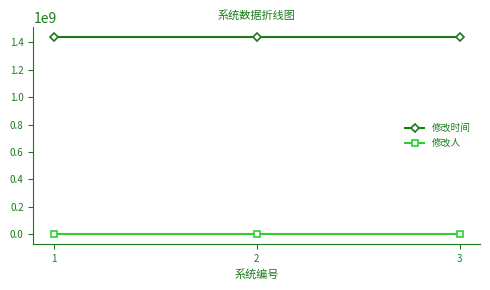

List the series in order of their peak value, lowest first.

修改人, 修改时间